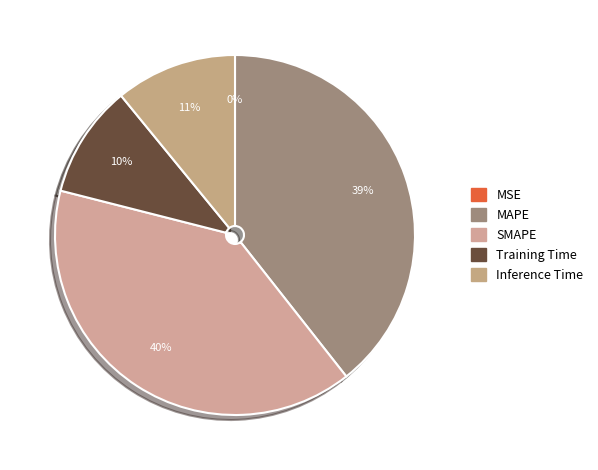

How many segments does this pie chart have?

5